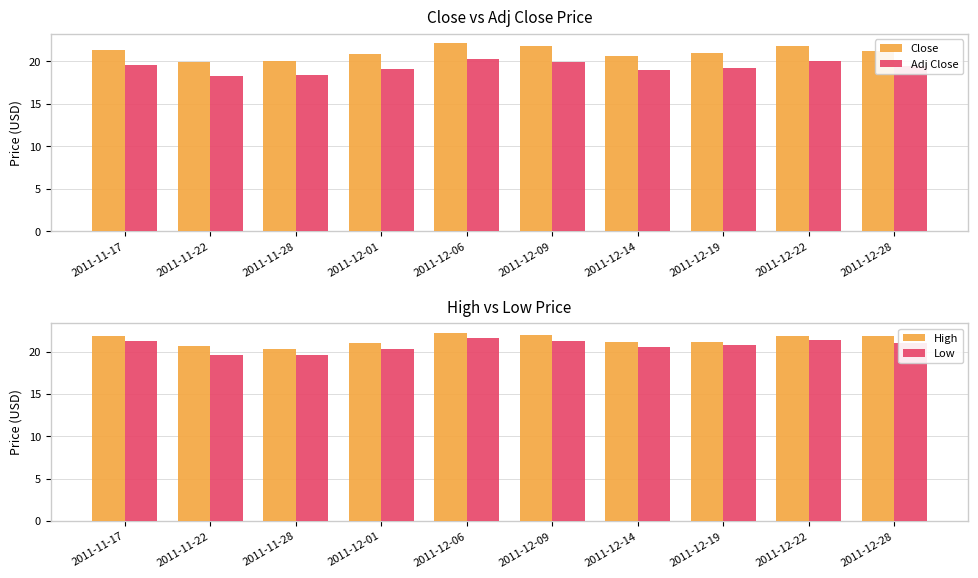

How many groups of bars are there?

10